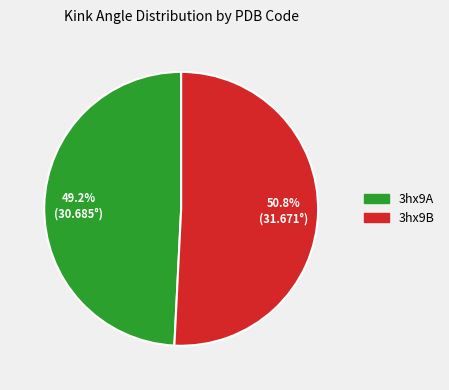

How much of the chart is everything except 3hx9A?

50.8%